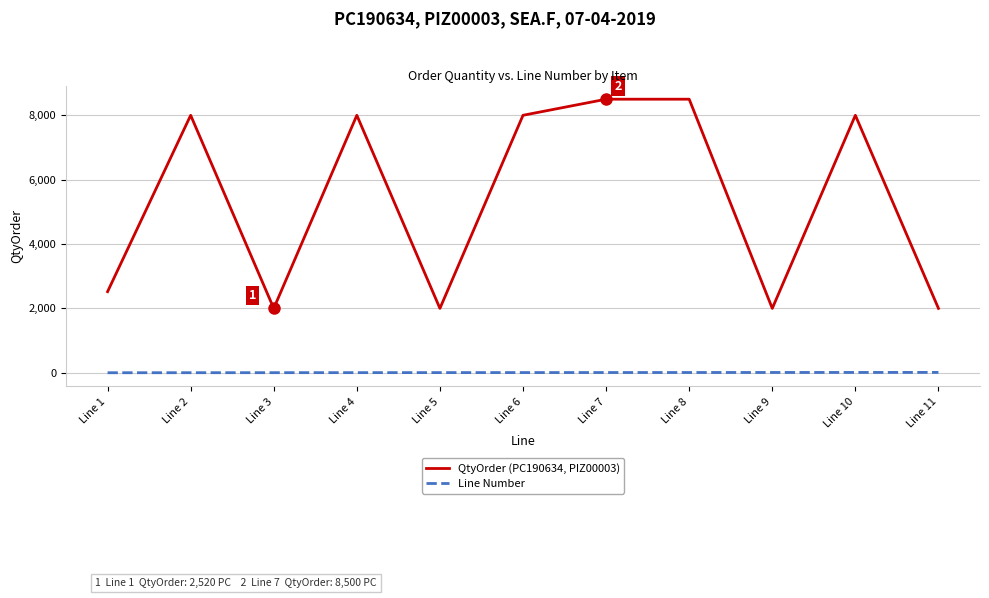

Is it true that QtyOrder (PC190634, PIZ00003) equals 2000 at Line 3?

True